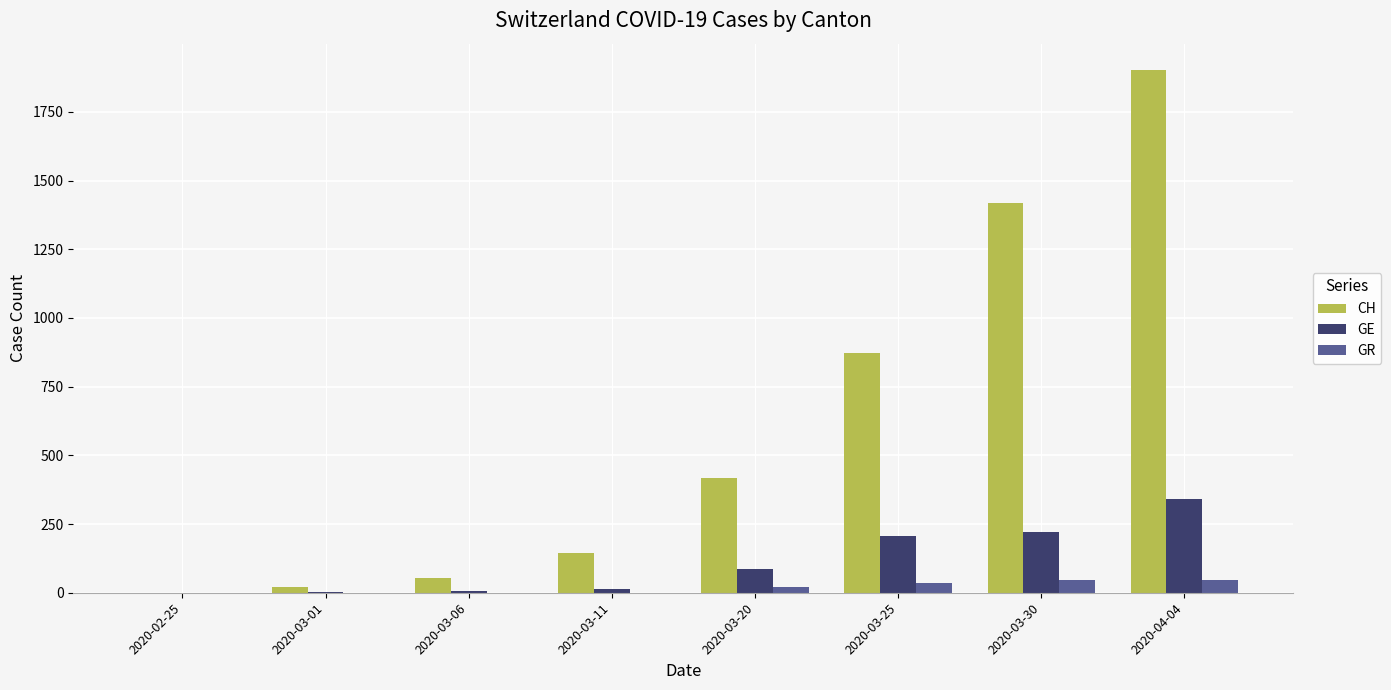

At which category is the sum across all series the highest?

2020-04-04